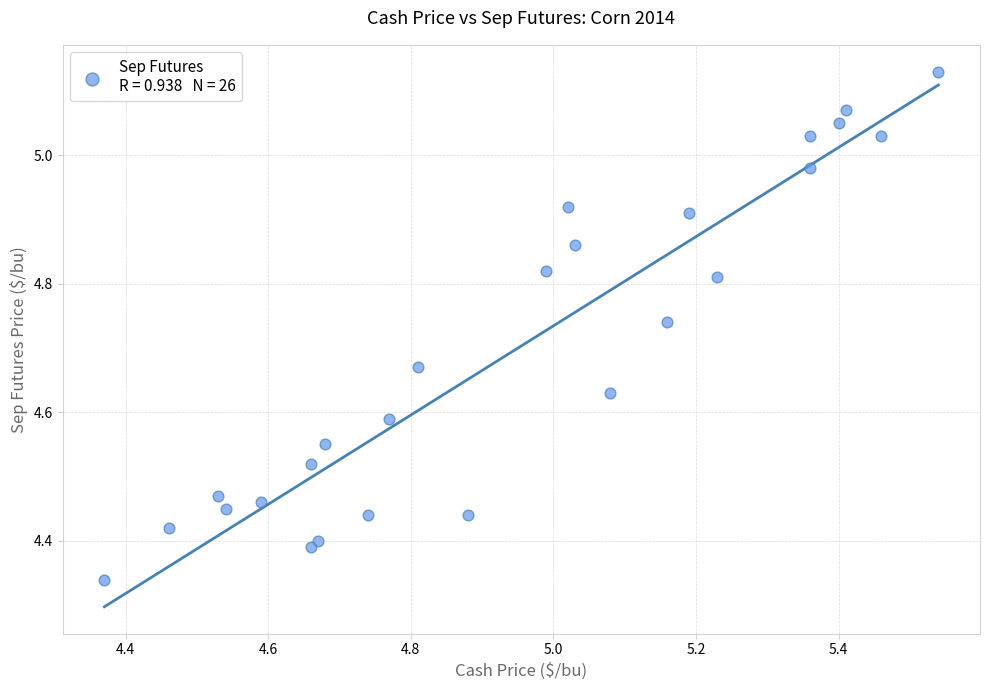

What is the range of X values (max minus min)?

1.2